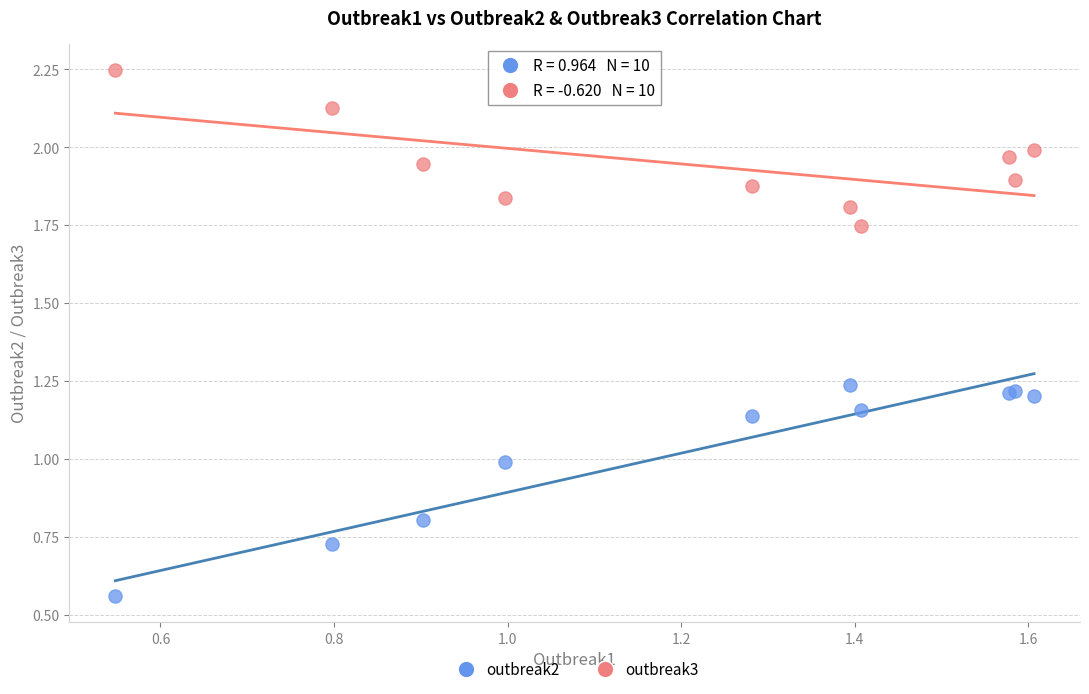

Which series contains the lowest Y value?

outbreak2